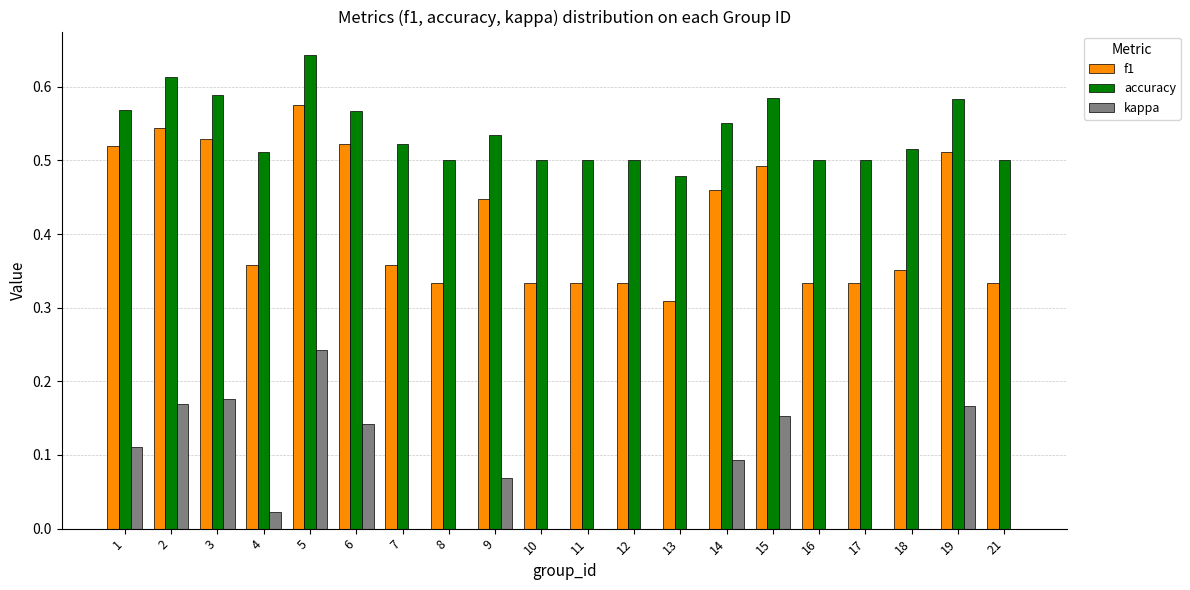

How many series are shown in this chart?

3